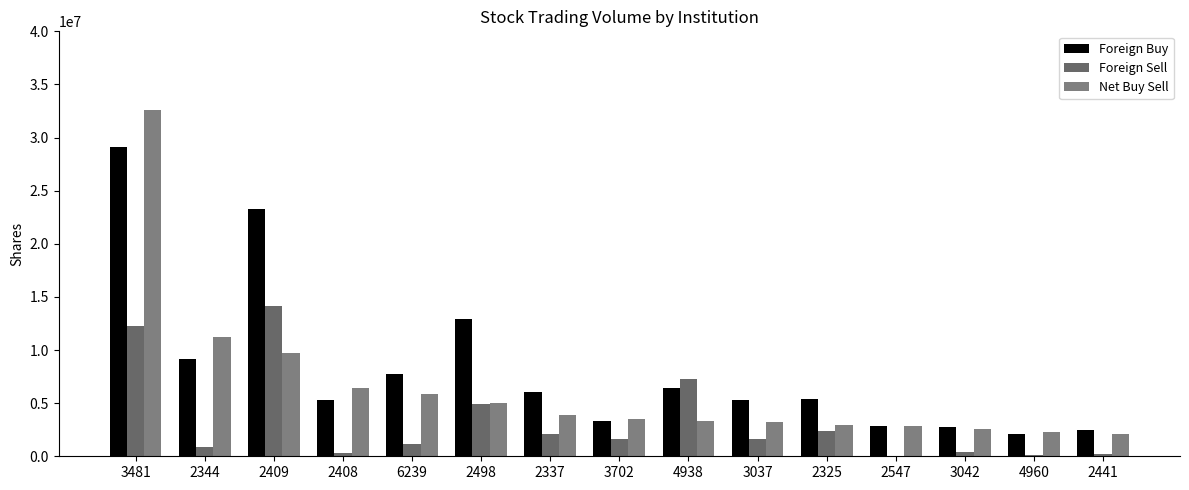

How many categories are shown in the chart?

15